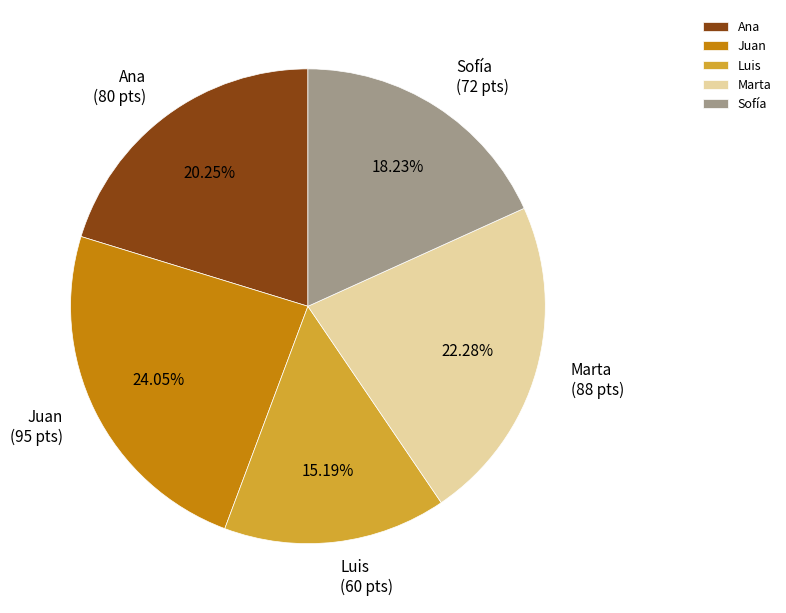

Rank the categories by value from lowest to highest.

Luis, Sofía, Ana, Marta, Juan